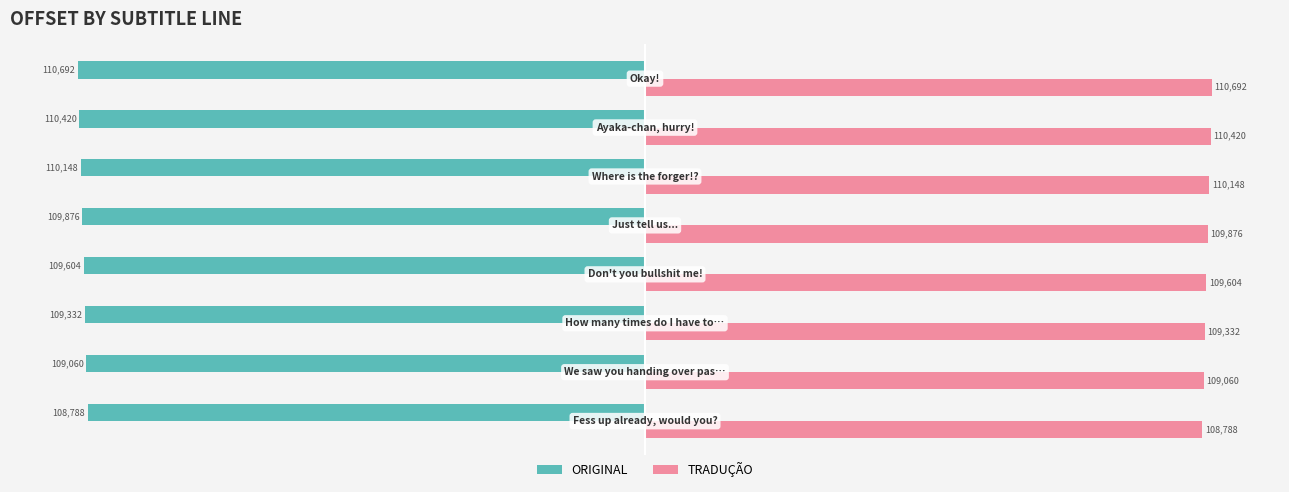

What is the average value of the TRADUÇÃO series?

109740